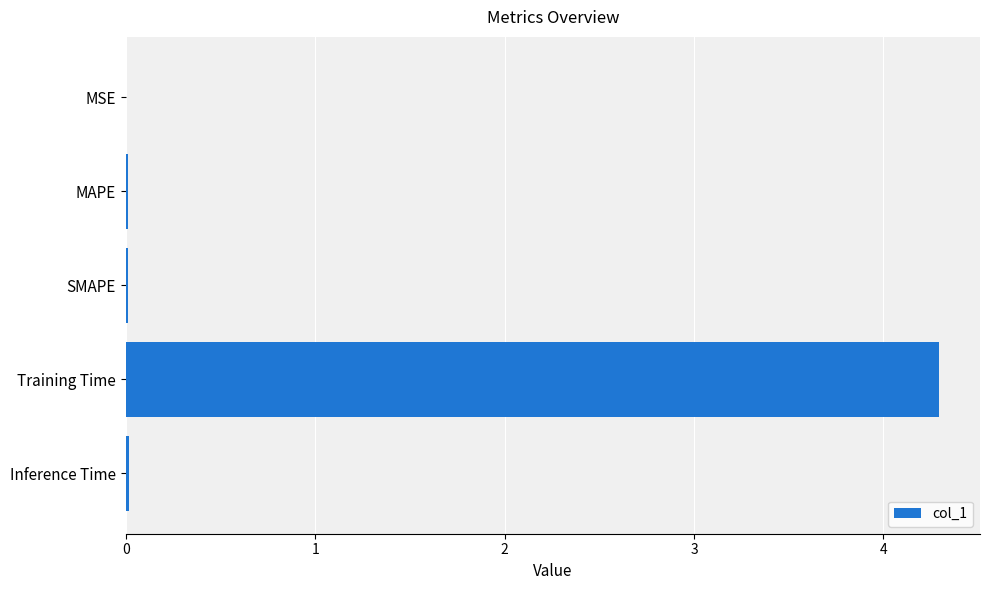

True or false: the data shows 0.0 at MSE.

True